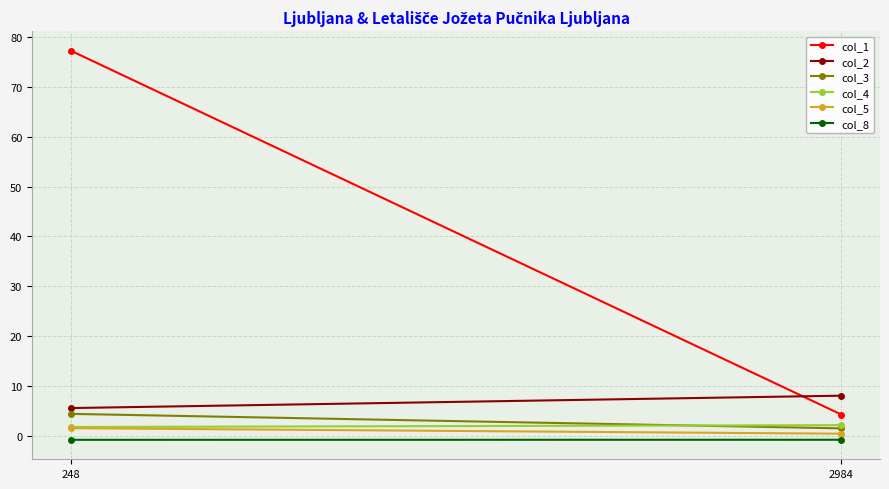

What is the average value of the col_8 series?

-0.9